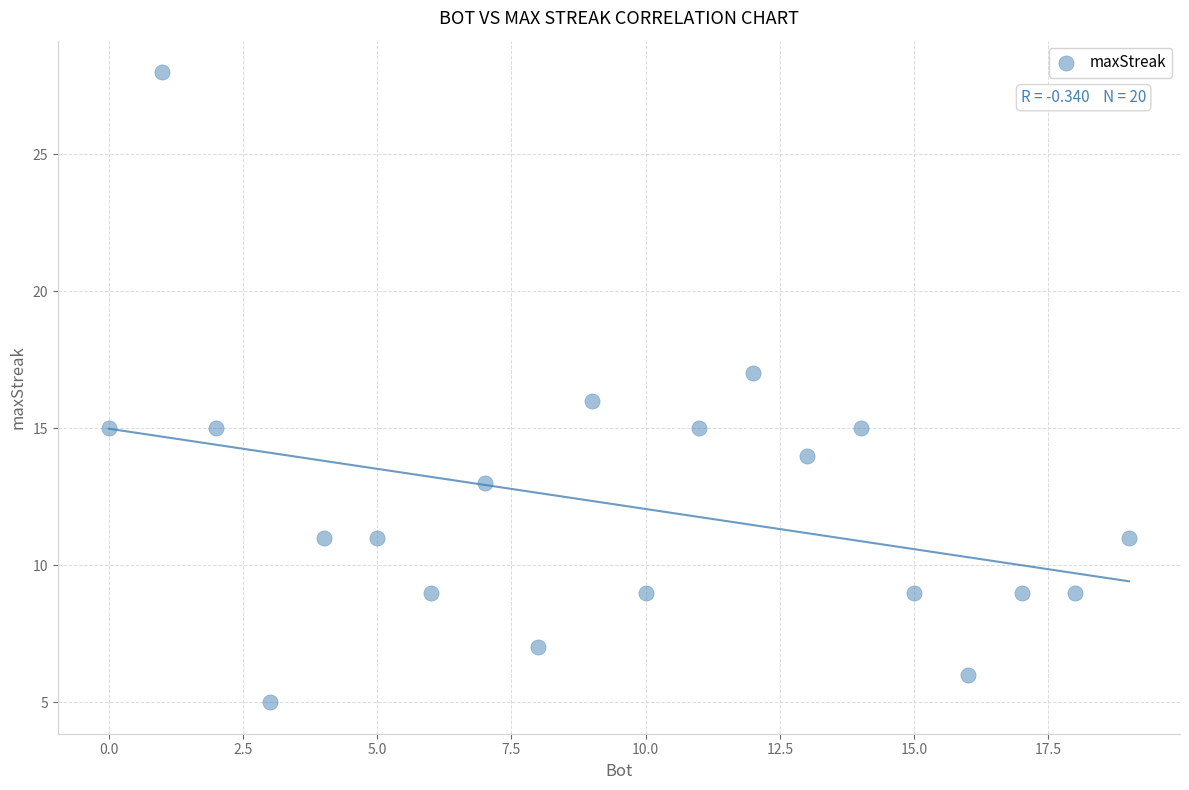

What is the range of X values (max minus min)?

19